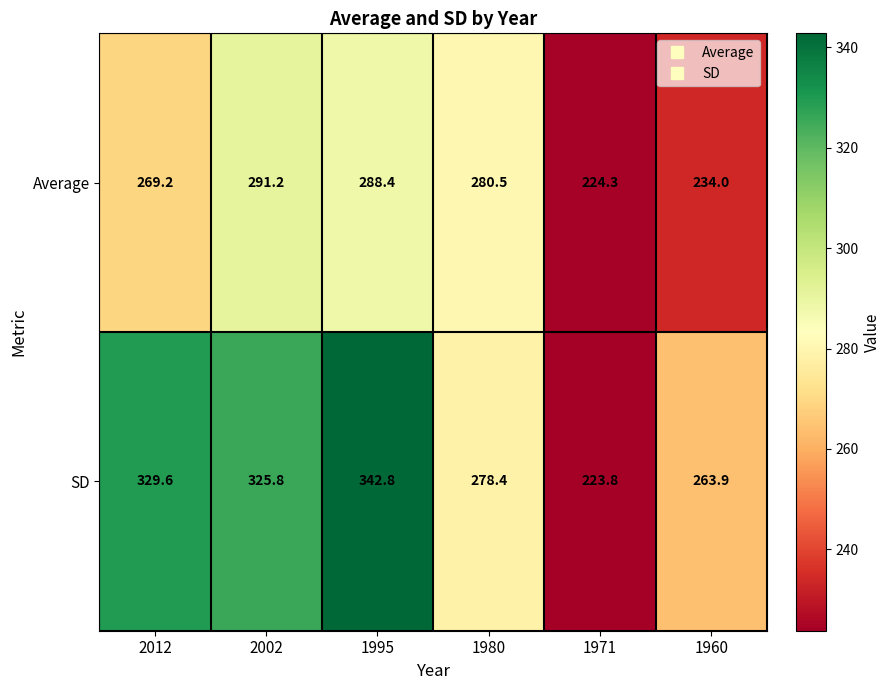

Reading left to right, extract all data points from this chart.

Average: 2012=269.2	2002=291.2	1995=288.4	1980=280.5	1971=224.3	1960=234.0
SD: 2012=329.6	2002=325.8	1995=342.8	1980=278.4	1971=223.8	1960=263.9